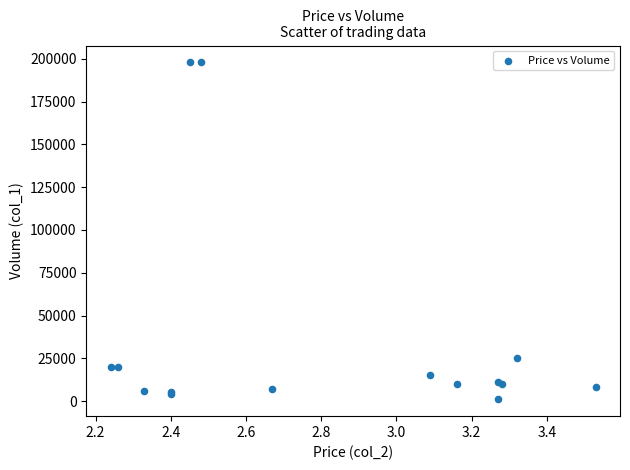

What Y value in the scatter plot is closest to 99500?

25000